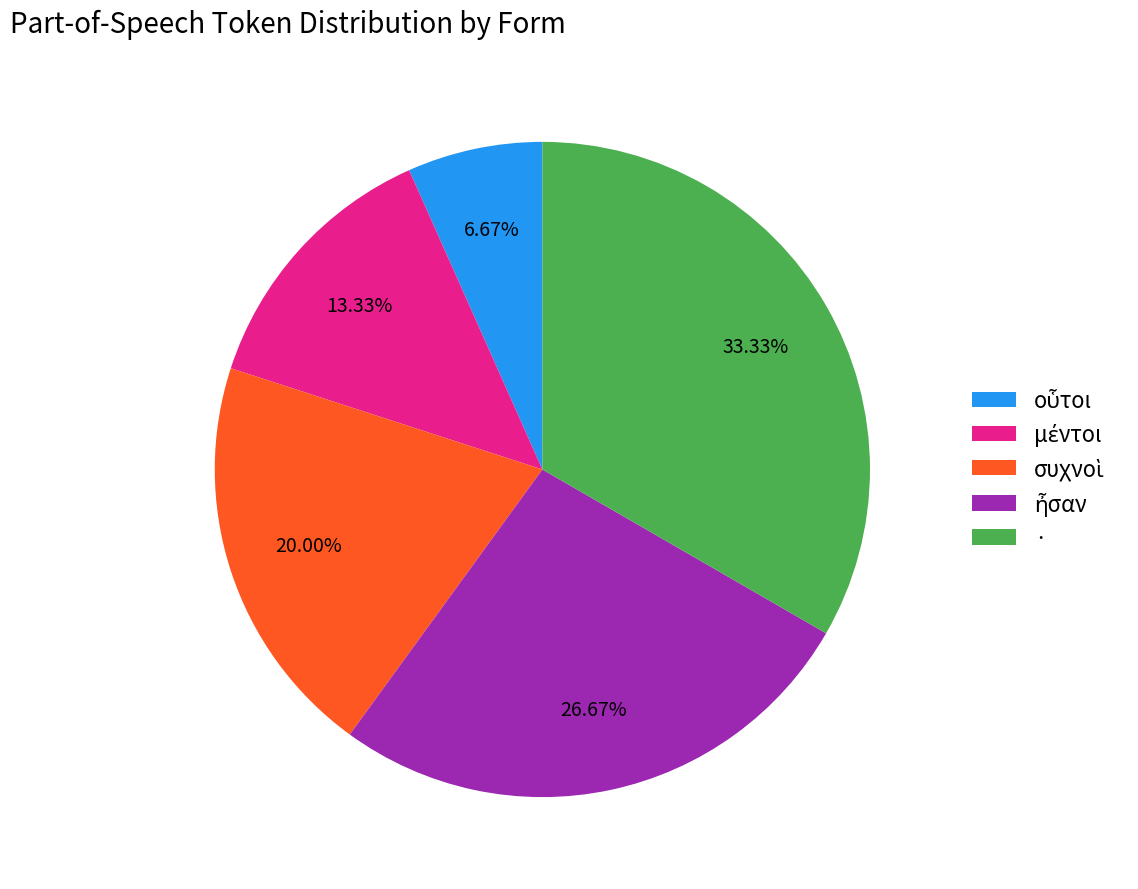

Count the number of slices in the pie.

5